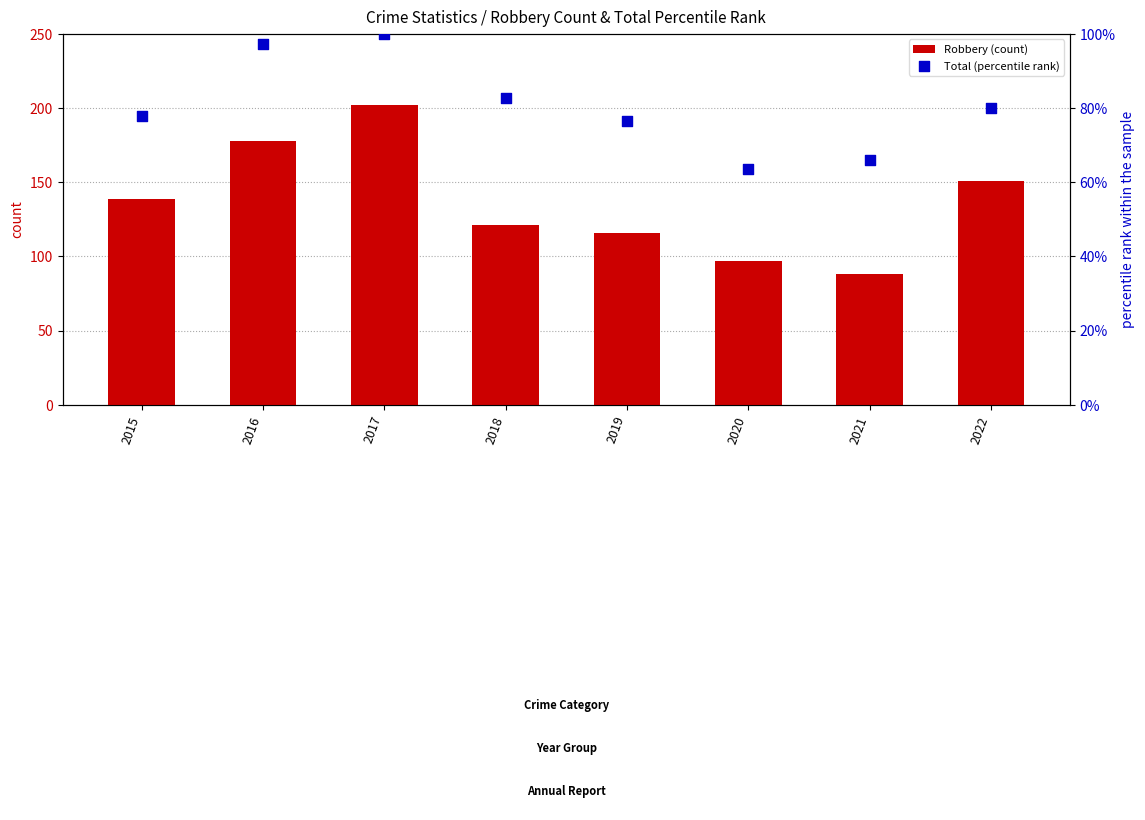

Which series contains the lowest Y value?

Total (percentile rank)